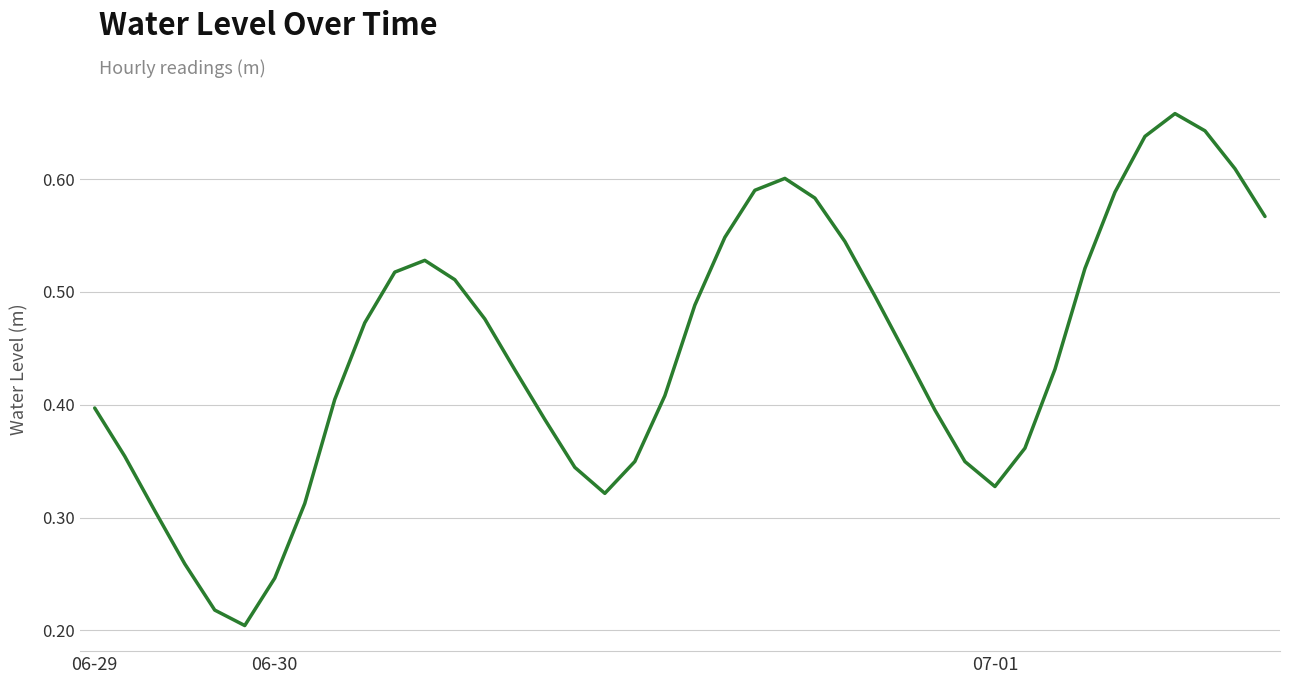

Does the chart have visible grid lines?

Yes